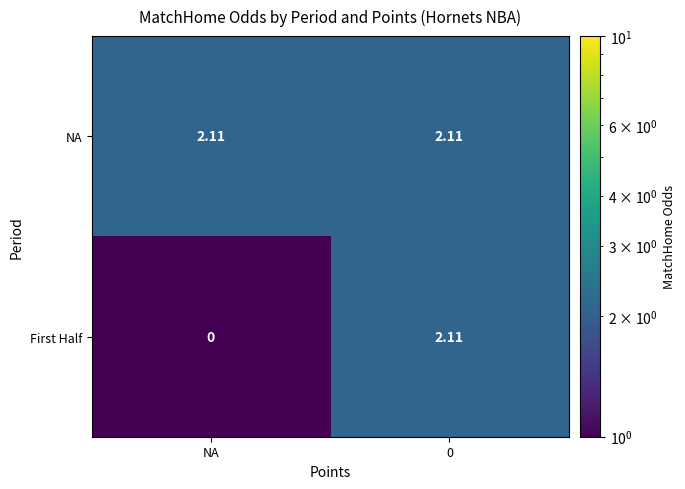

Rank the series at NA from highest to lowest value.

NA, First Half